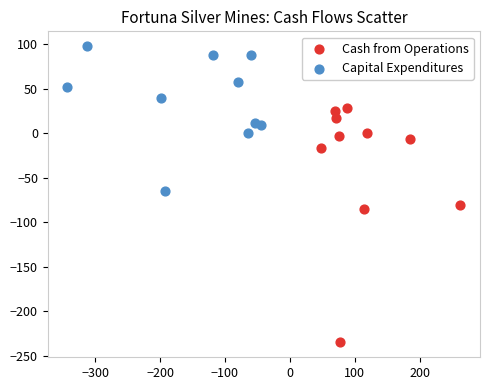

Which series reaches the minimum Y coordinate?

Cash from Operations